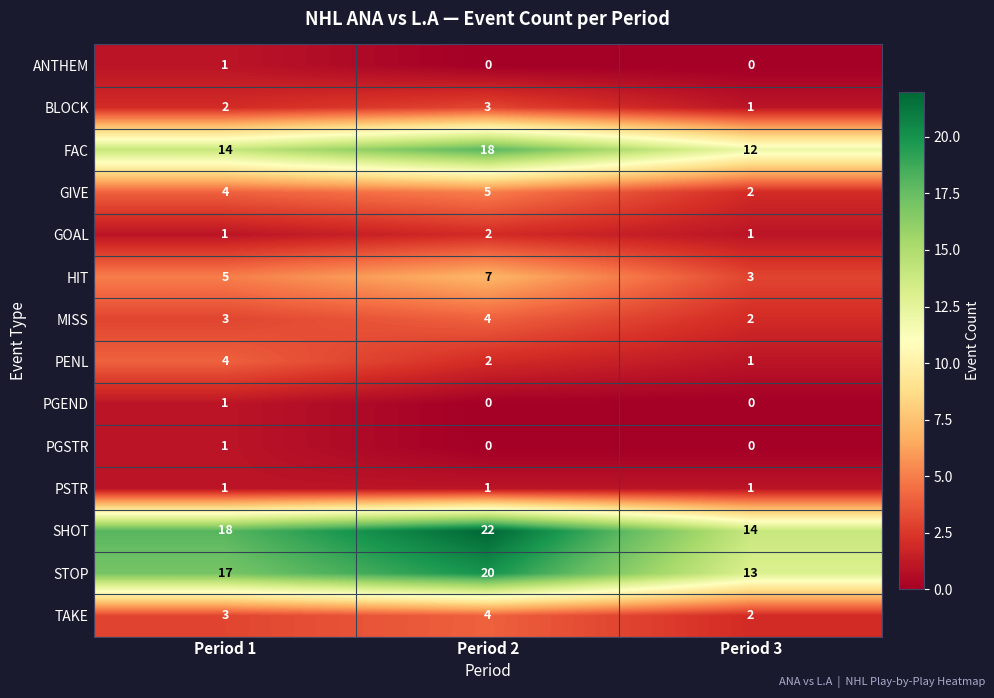

What is the total value across all series at Period 3?

52